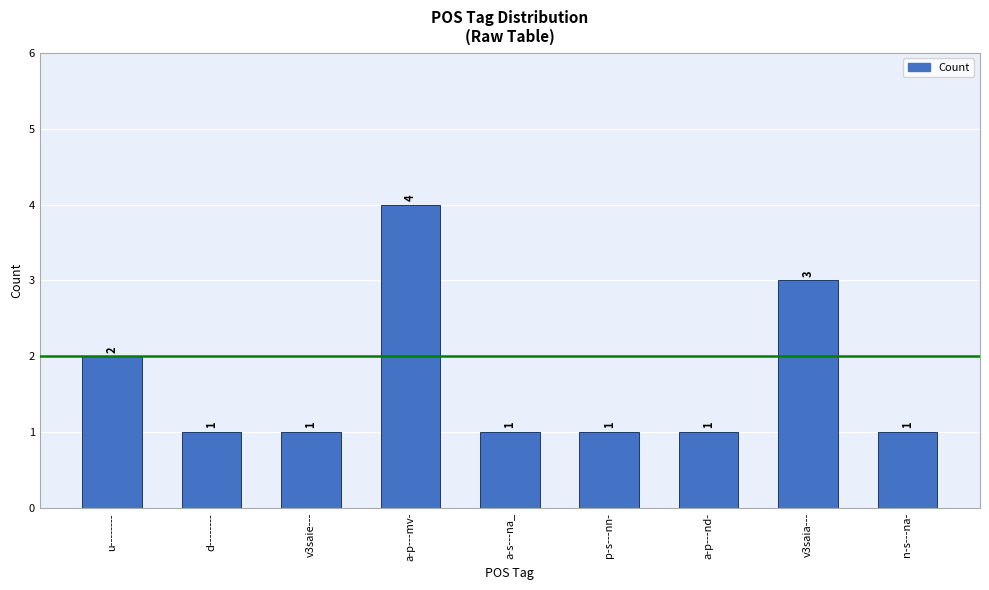

What is the maximum value shown in the chart?

4